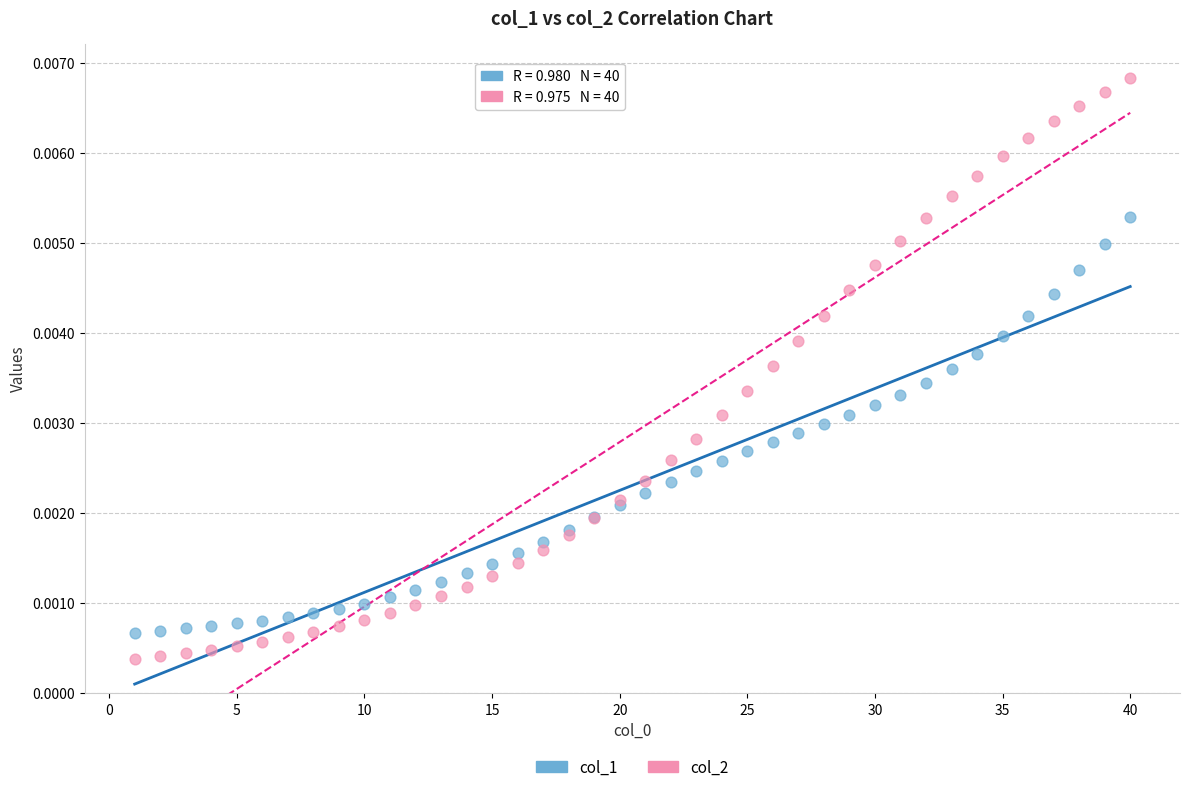

Which series reaches the minimum Y coordinate?

col_2